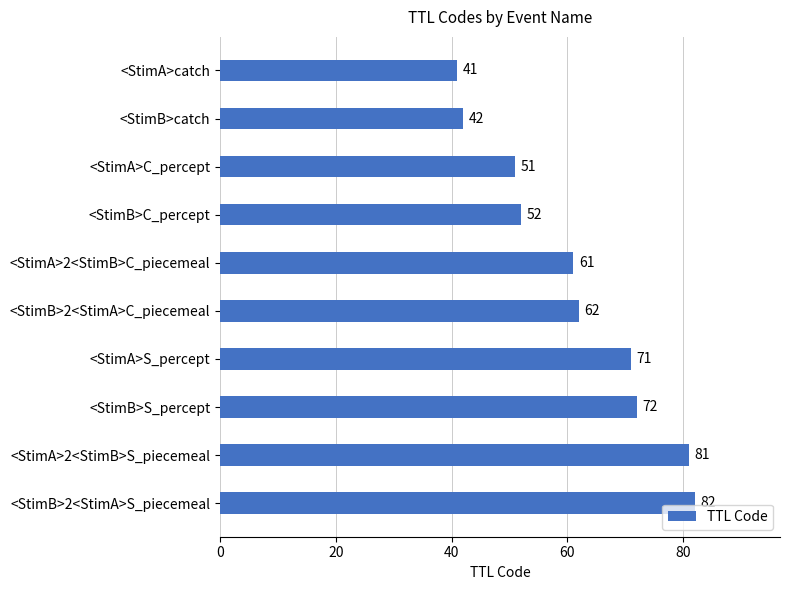

At which label is the value closest to 61?

<StimA>2<StimB>C_piecemeal